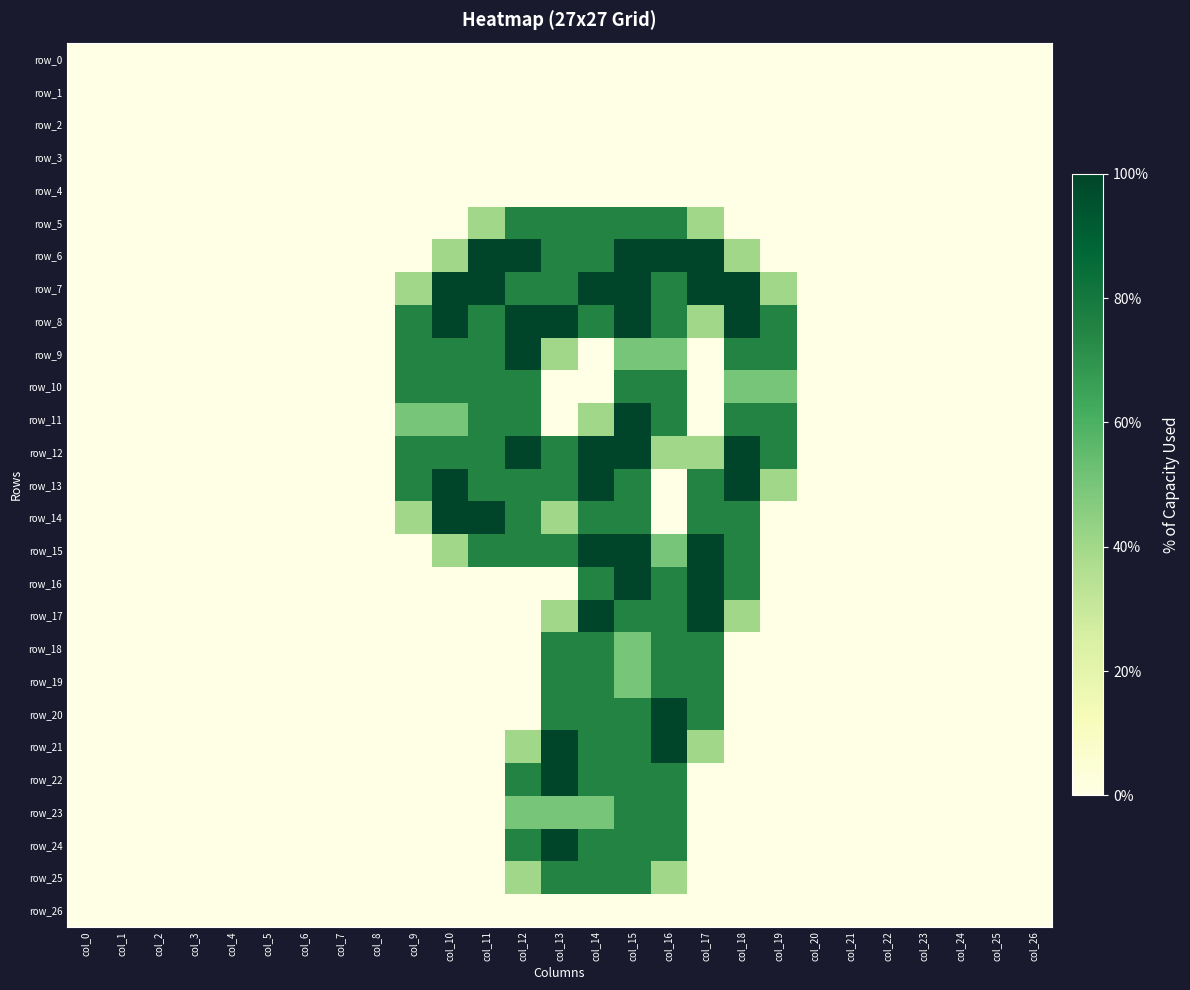

Which series has the largest total across all categories?

row_8